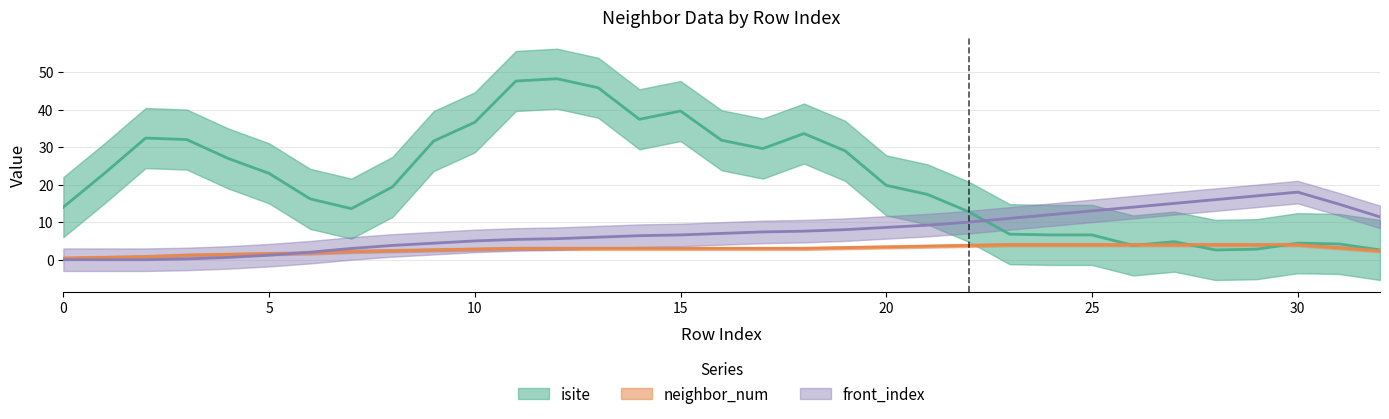

How many positive values does the neighbor_num series have?

32